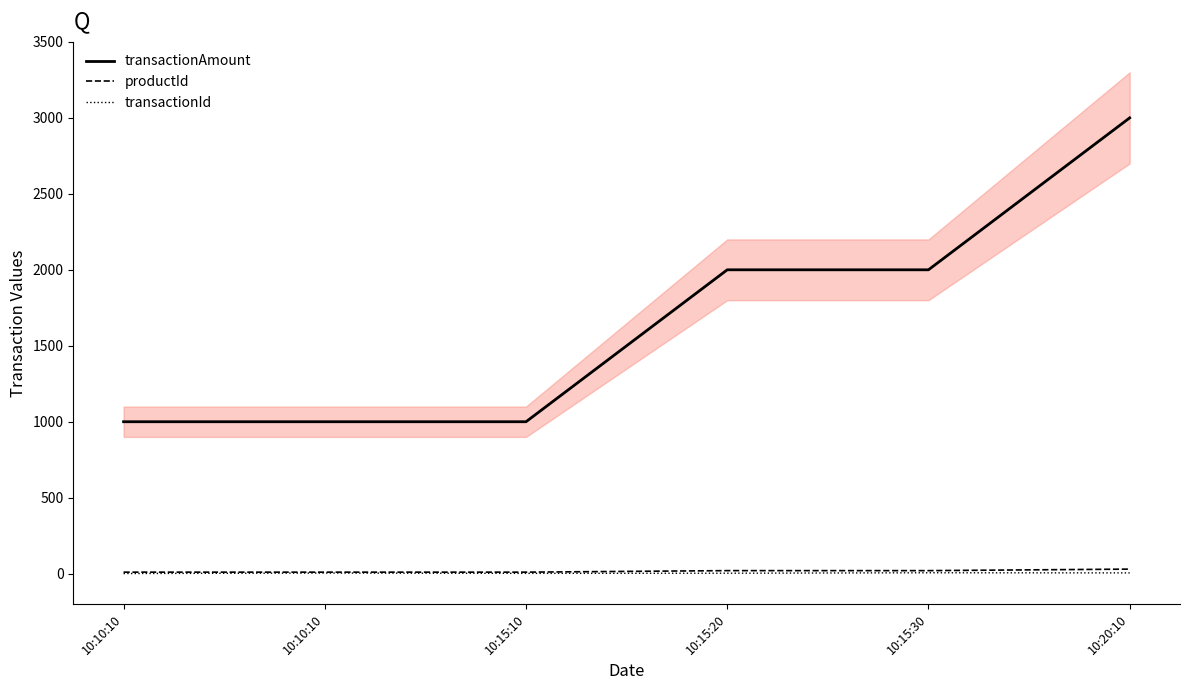

At which category is the sum across all series the highest?

10:20:10